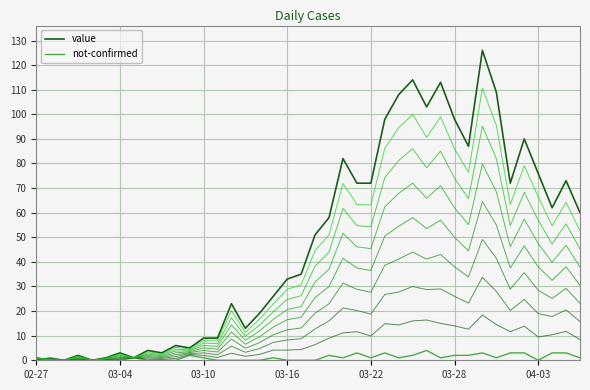

The value series shows 103 at 28. True or false?

True